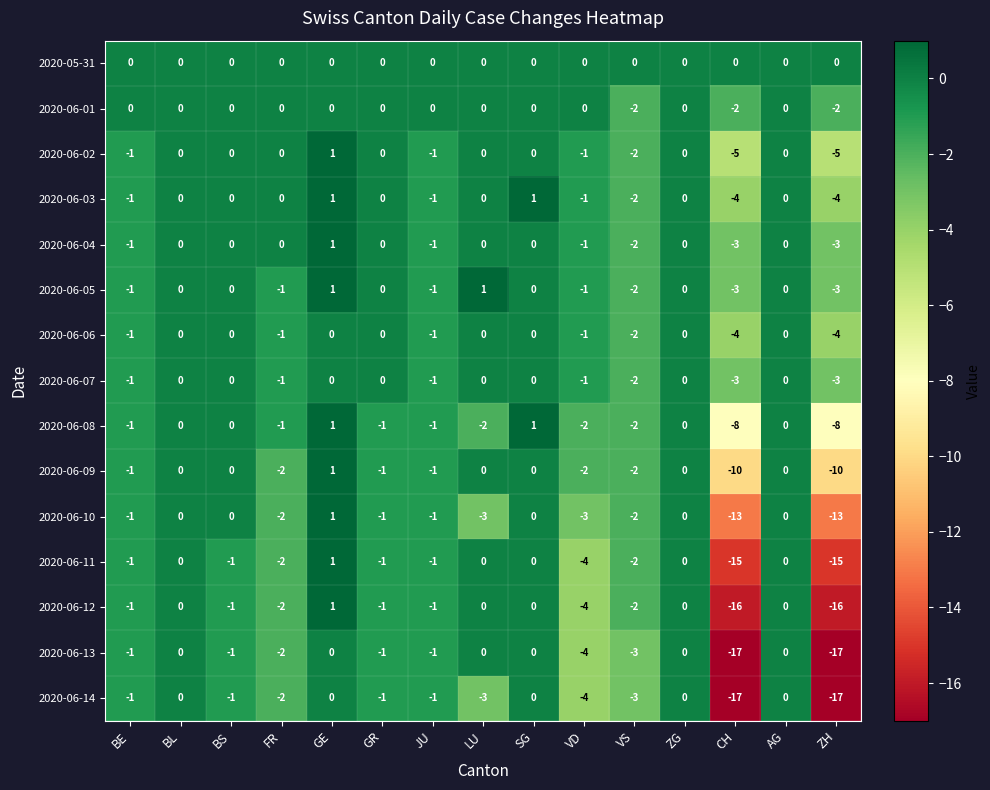

Where does the 2020-06-13 series first go above -1?

BL